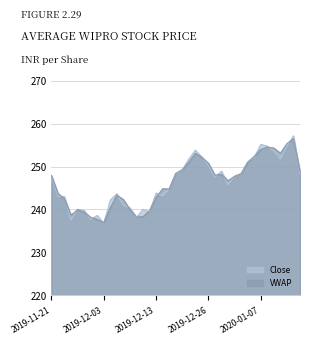

At 2019-12-18, list the series in order from largest to smallest.

VWAP, Close